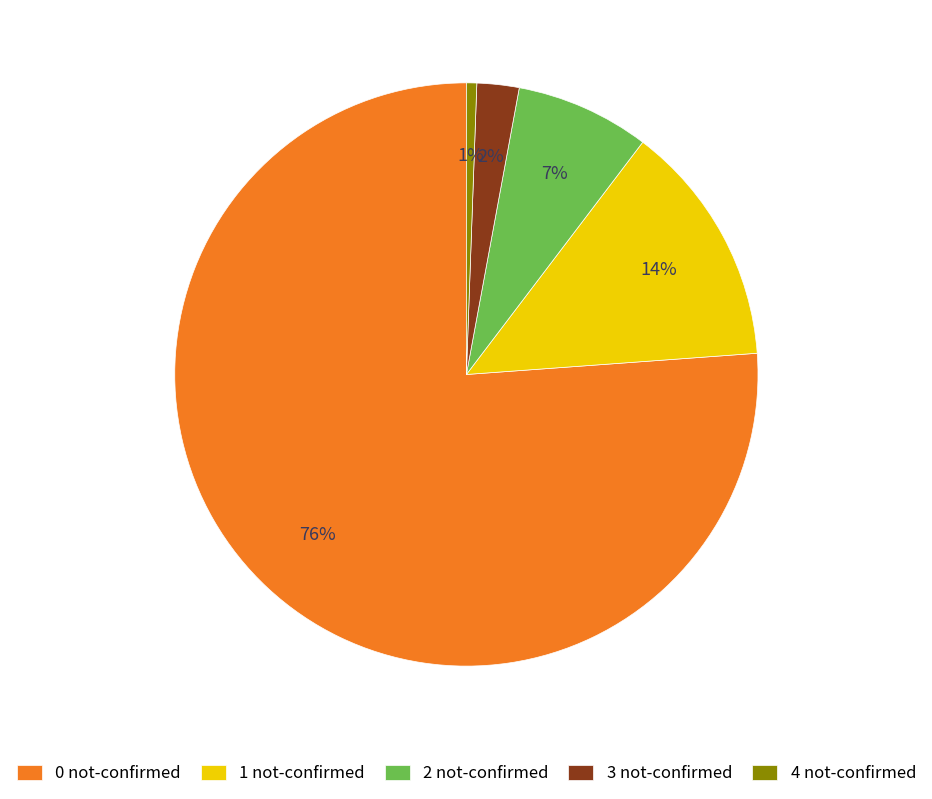

How many slices are in this pie chart?

5